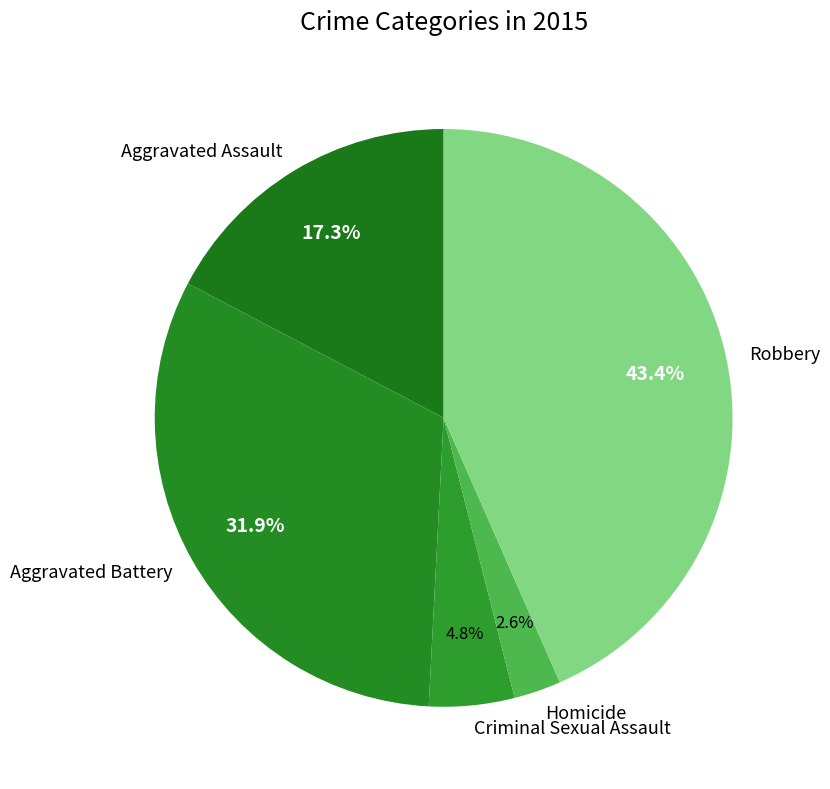

To the nearest percent, what is the combined percentage of Criminal Sexual Assault and Robbery?

48%